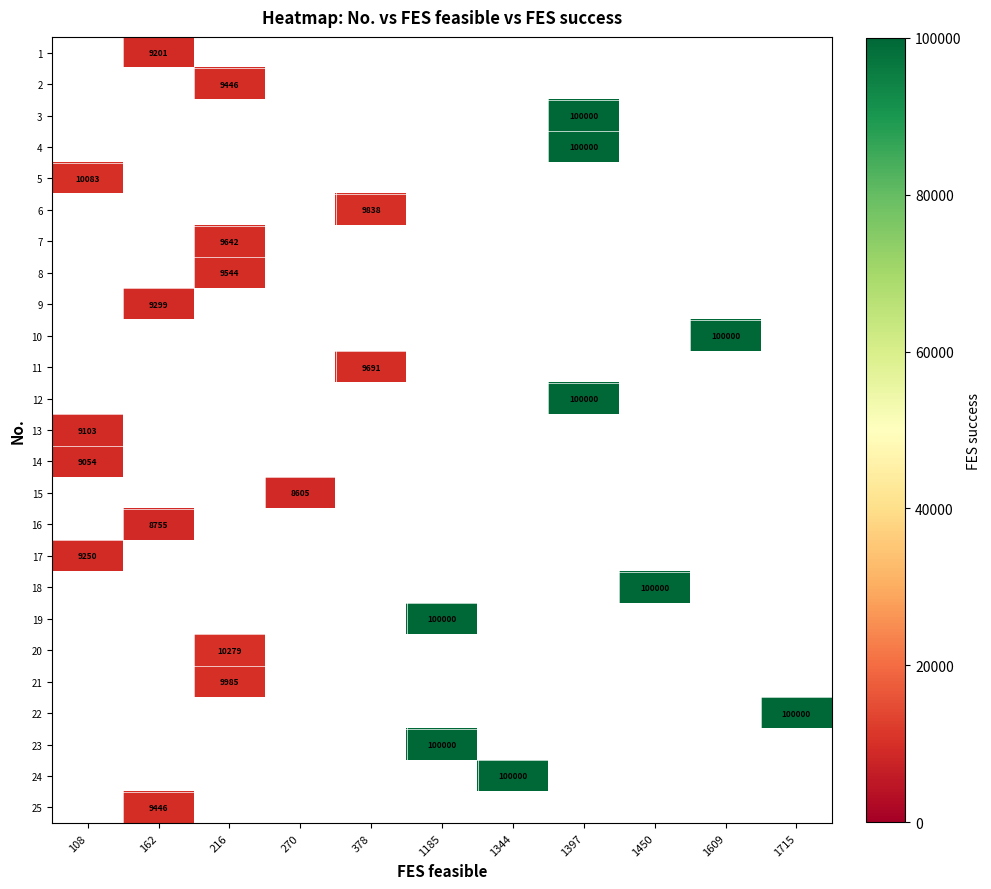

Which series has the widest spread of values?

row_4